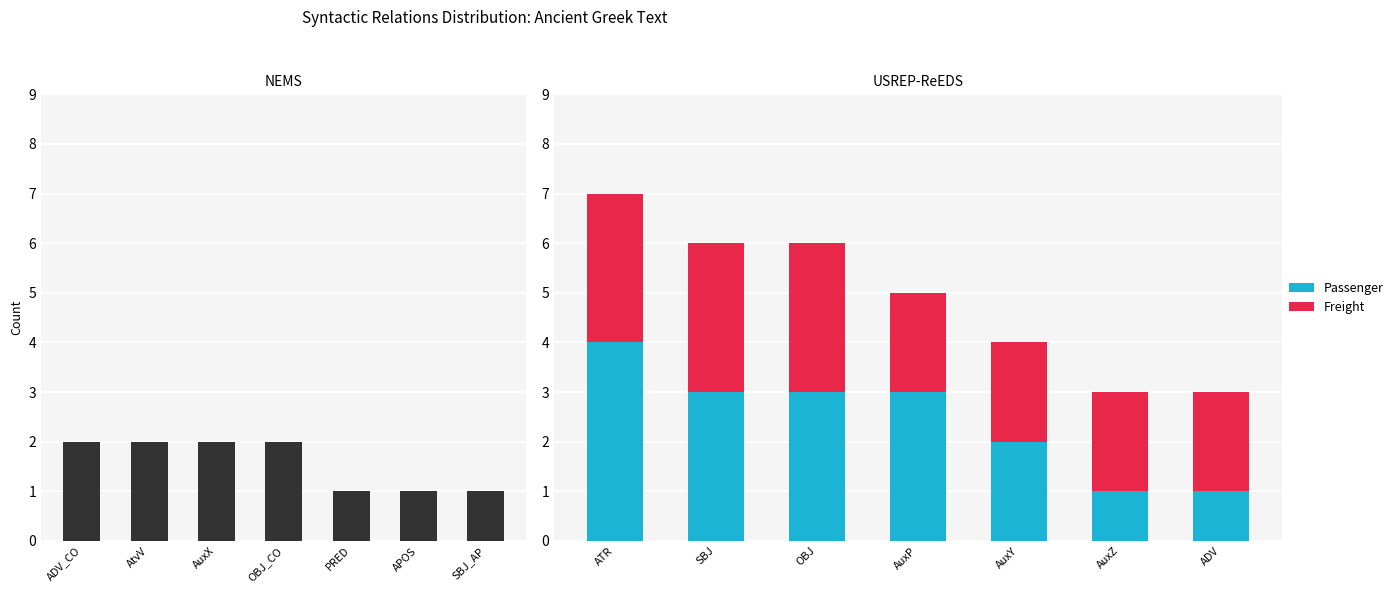

List the series in order of their peak value, highest first.

Passenger, Freight, Pipeline